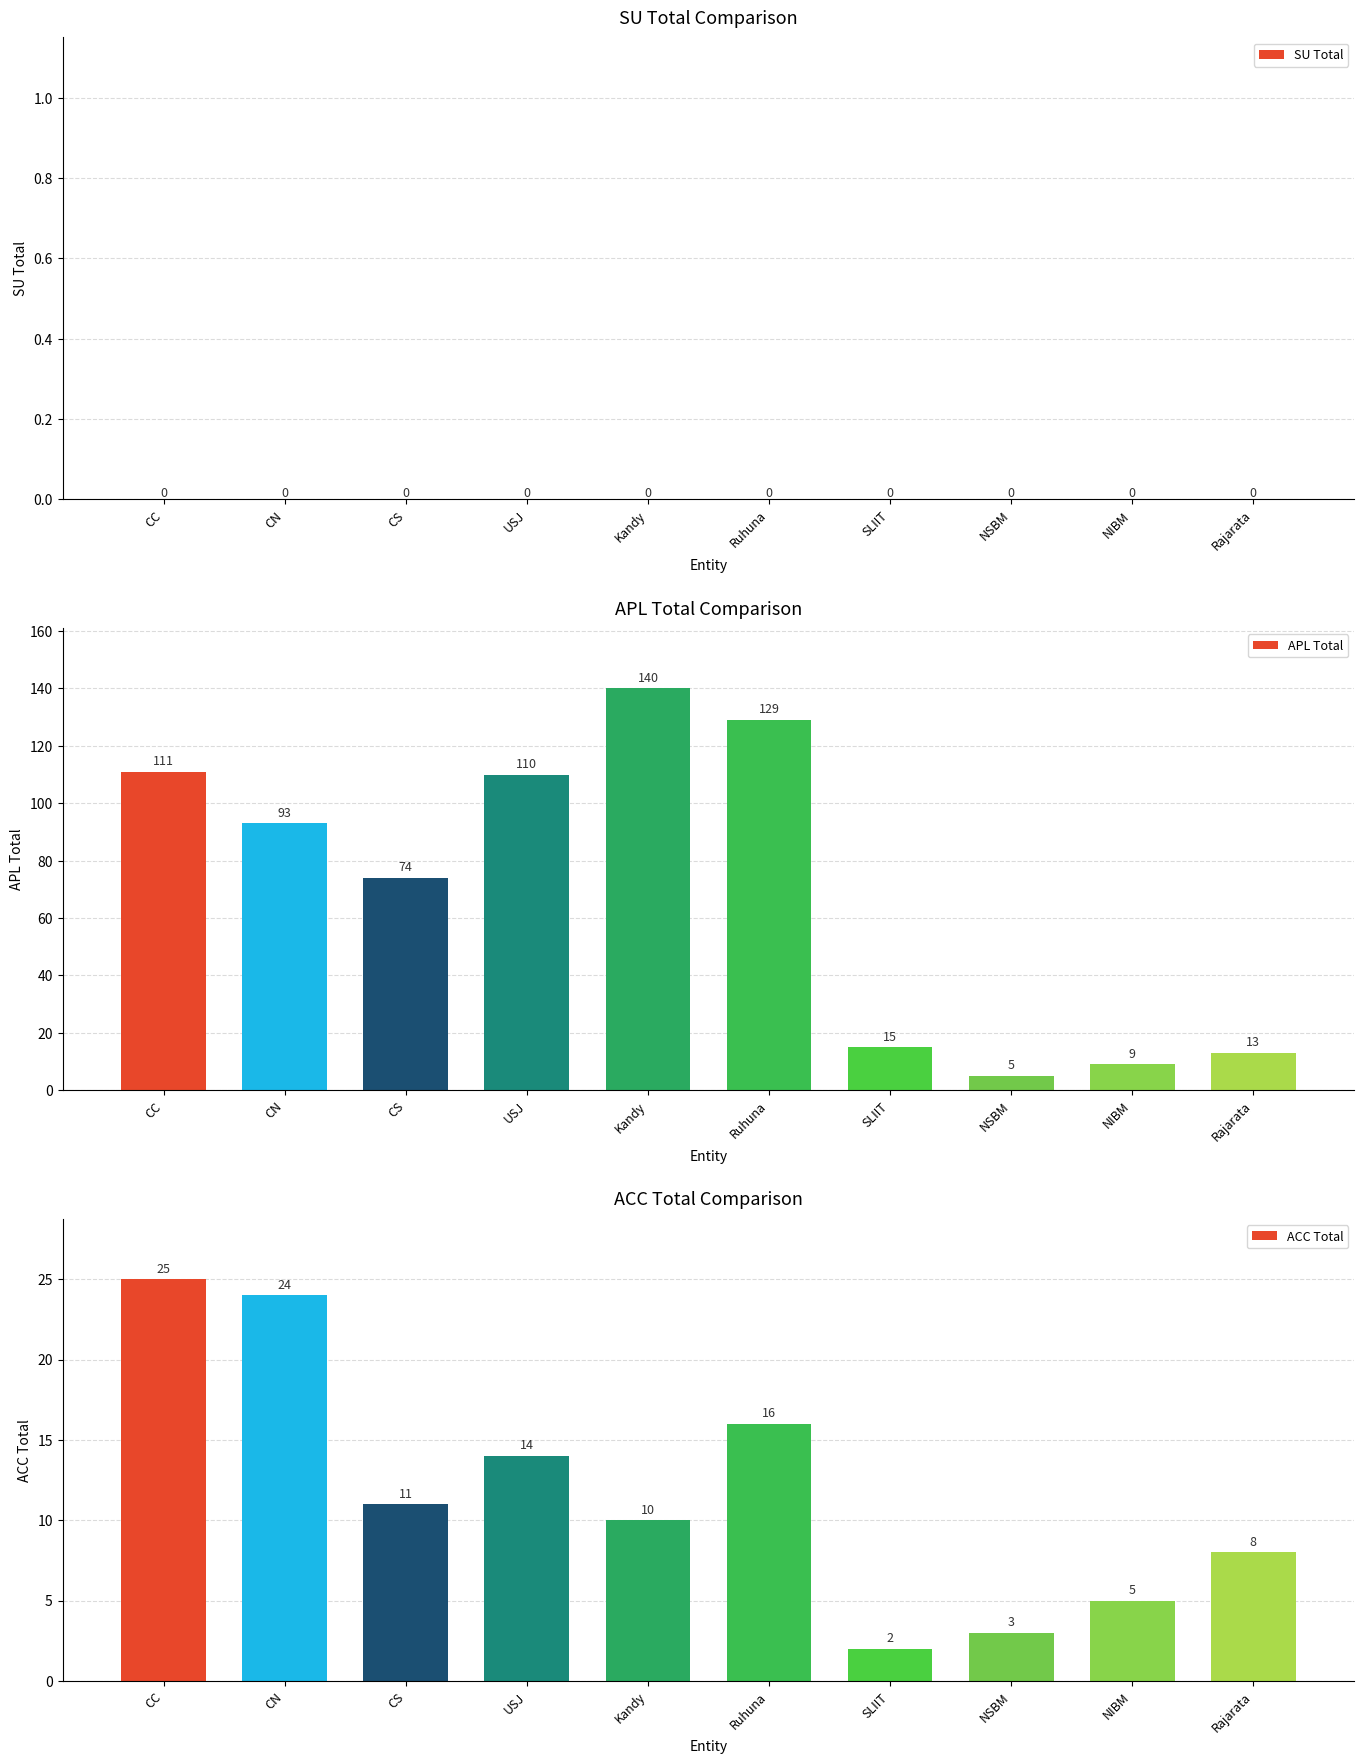

How many data points in APL Total are less than 93?

5